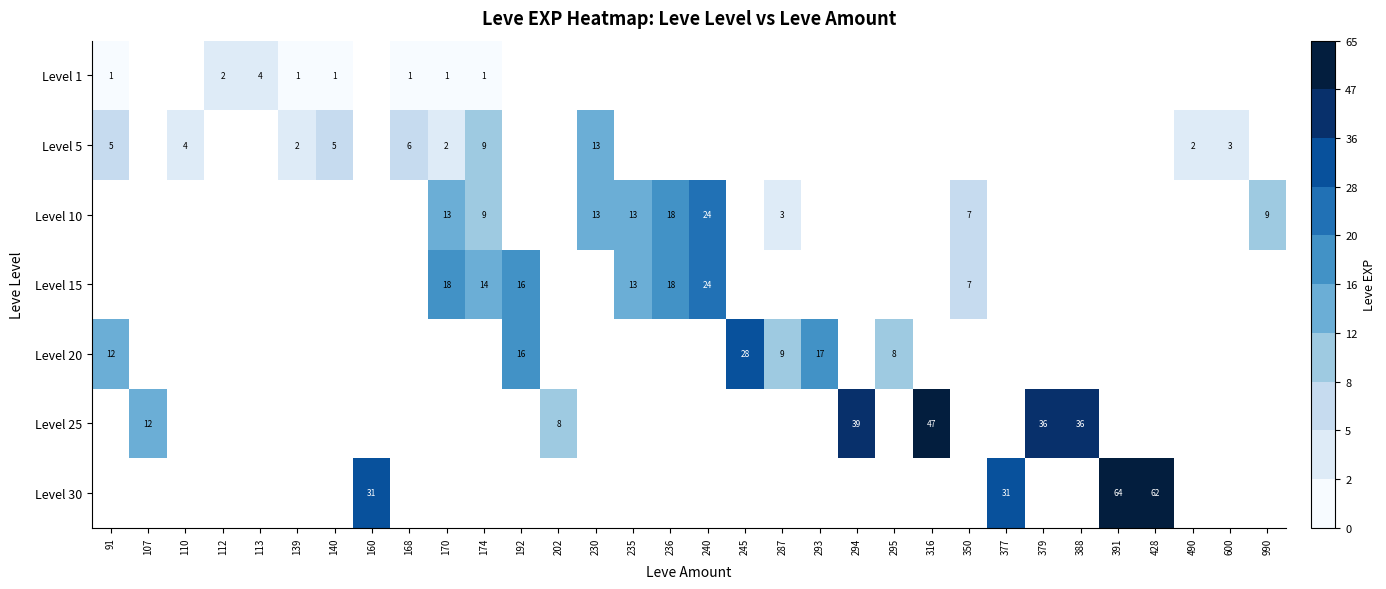

Between 202 and 168, which is larger?

168